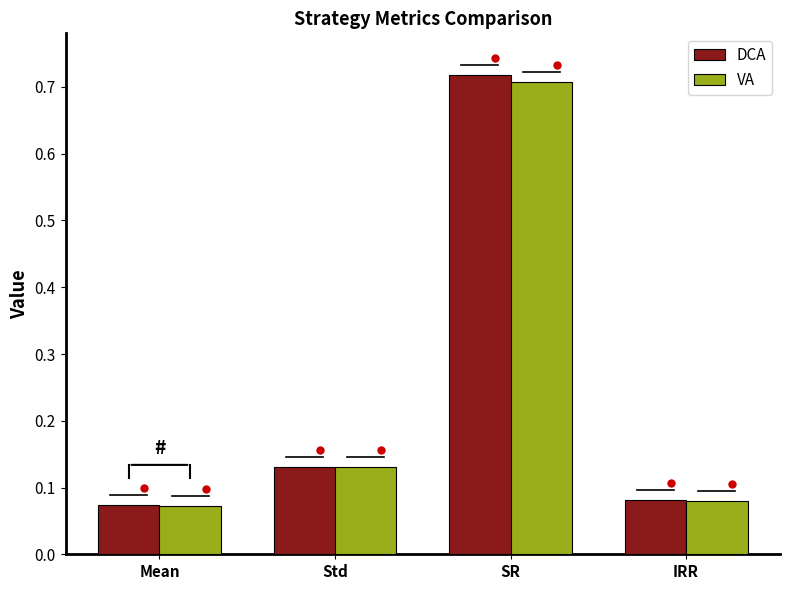

List the series in order of their peak value, lowest first.

VA, DCA